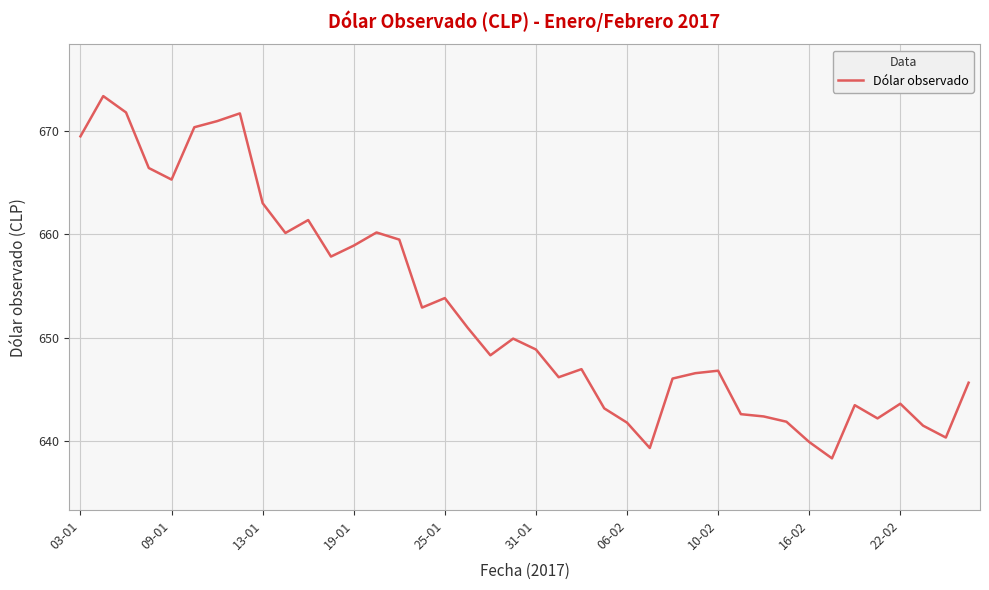

What is the difference between the maximum and minimum values?

35.0